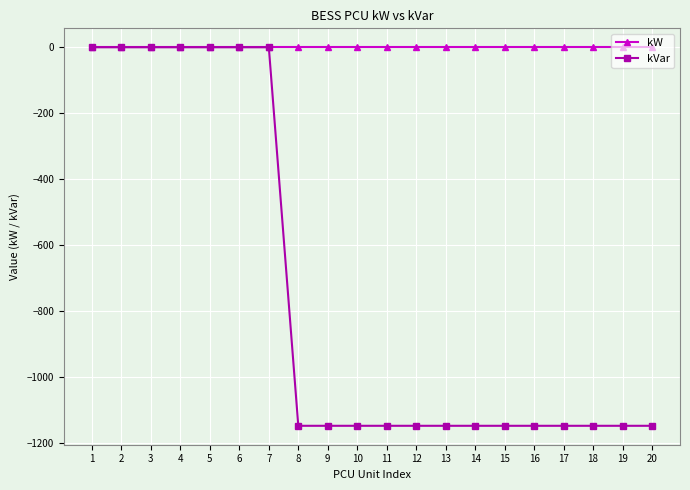

Rank the series at 11 from highest to lowest value.

kW, kVar